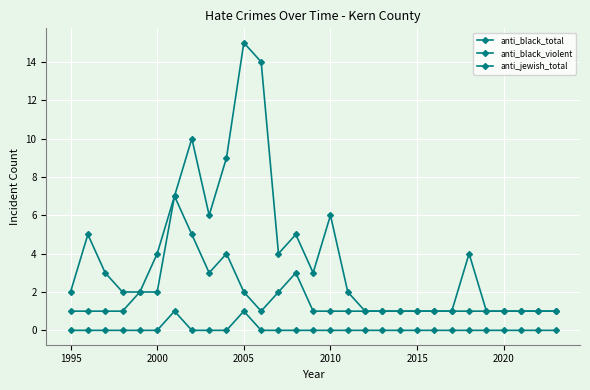

How many distinct data groups are displayed?

3